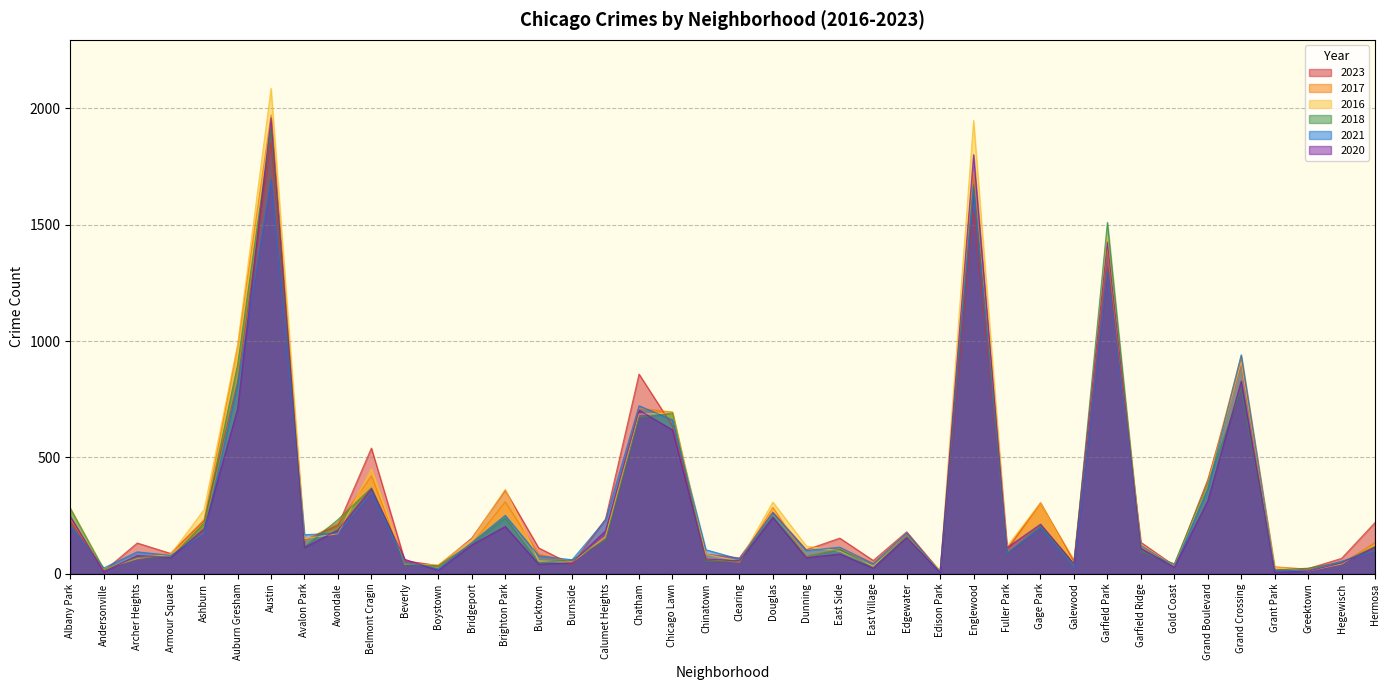

What is the spread (max minus min) of values at Armour Square?

18